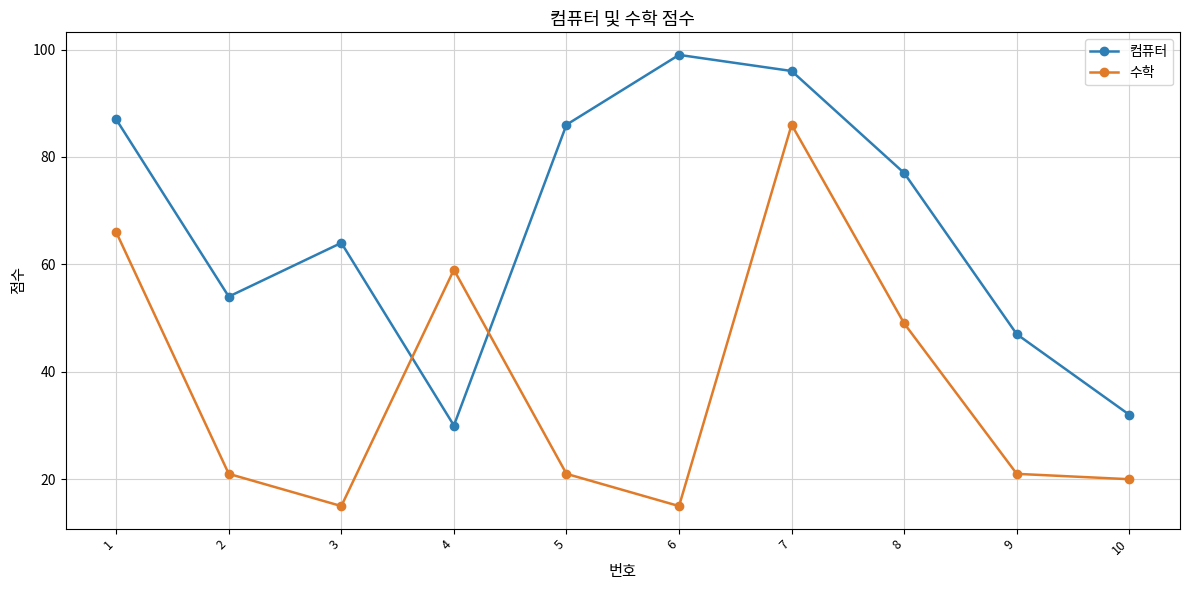

Is the value of 컴퓨터 at 10 greater than the value of 수학 at 9?

Yes